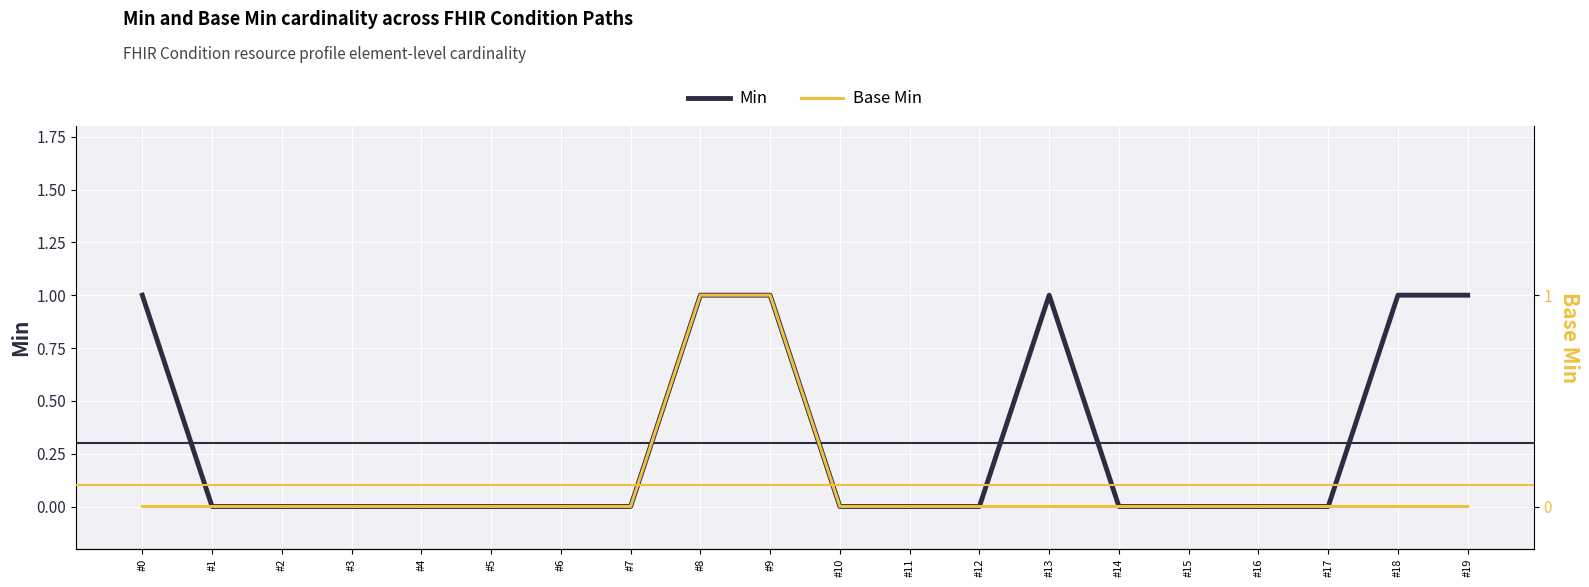

Is the value of Min at #3 greater than the value of Base Min at #3?

No